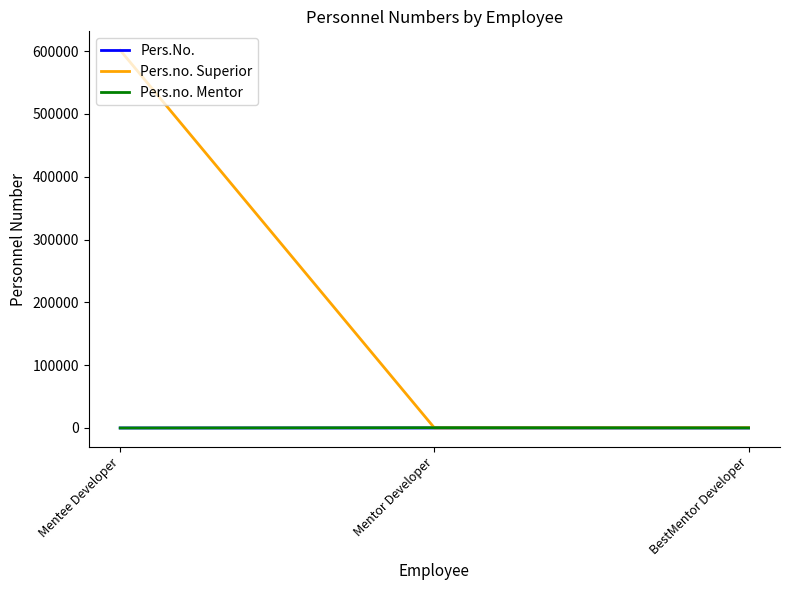

Which series has the largest total across all categories?

Pers.no. Superior